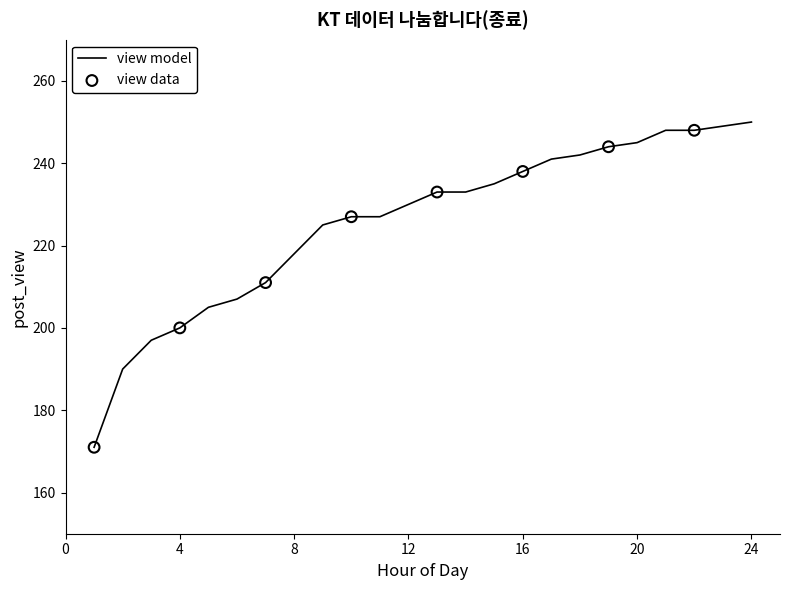

What is the greatest value displayed?

250